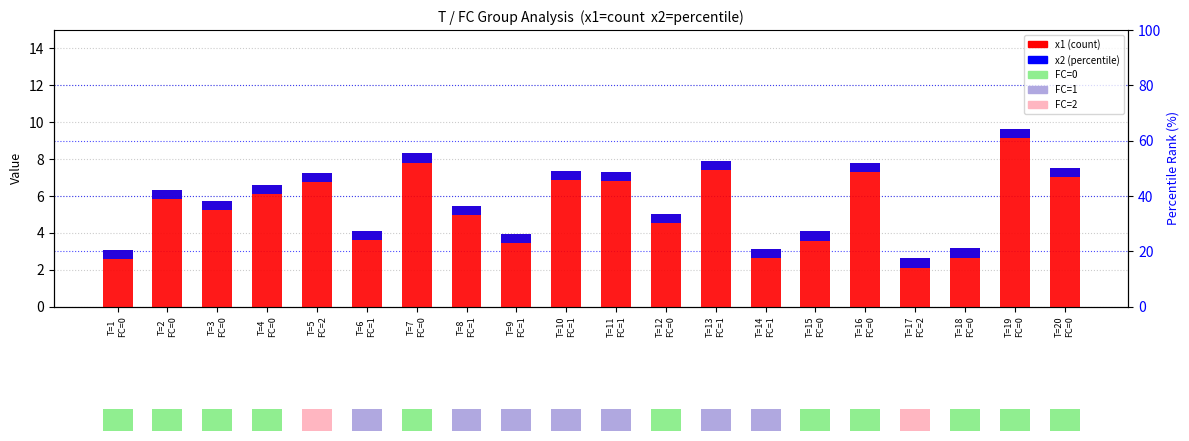

Between T=13
FC=1 and T=15
FC=0, which is larger?

T=13
FC=1